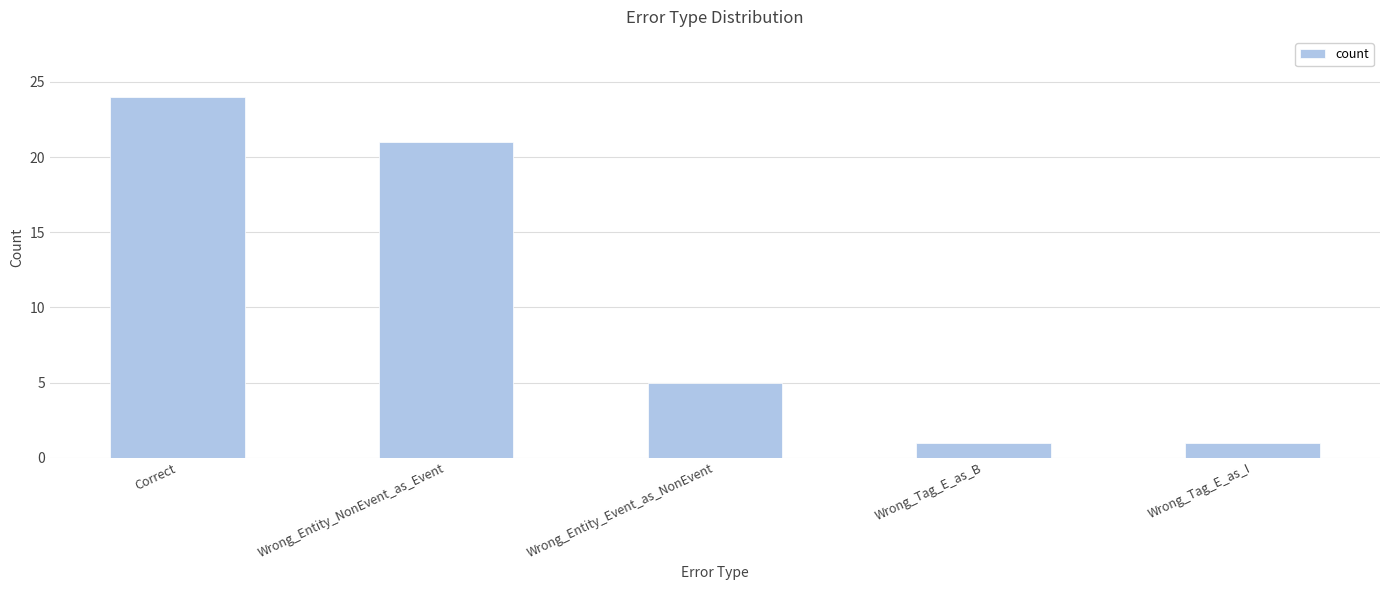

The chart shows a value of 24 at Correct. True or false?

True